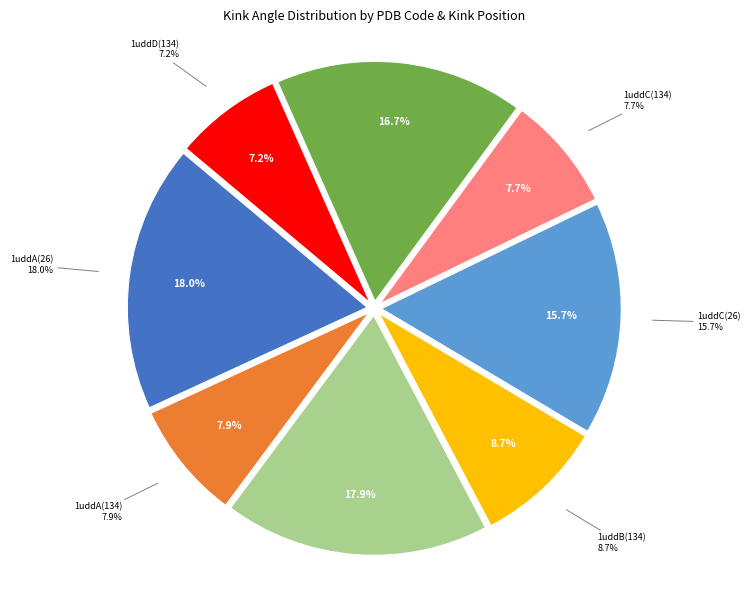

What is the total percentage of 1uddA(134) and 1uddD(26)?

24.7%